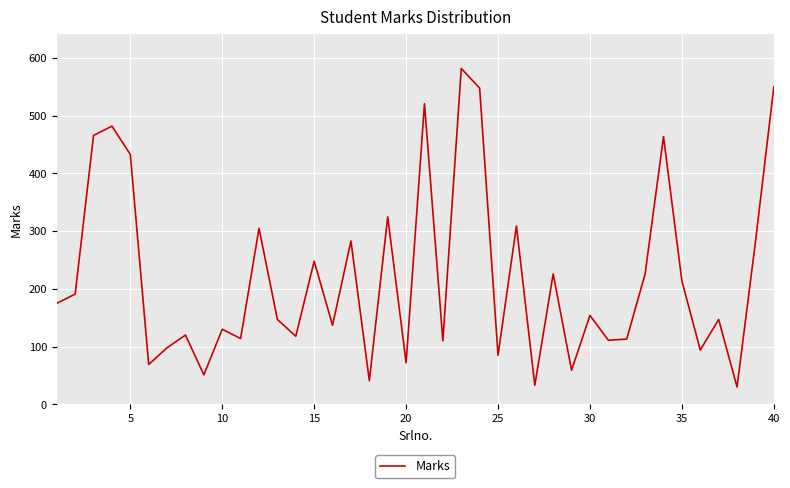

What is the difference between the maximum and minimum values?

552